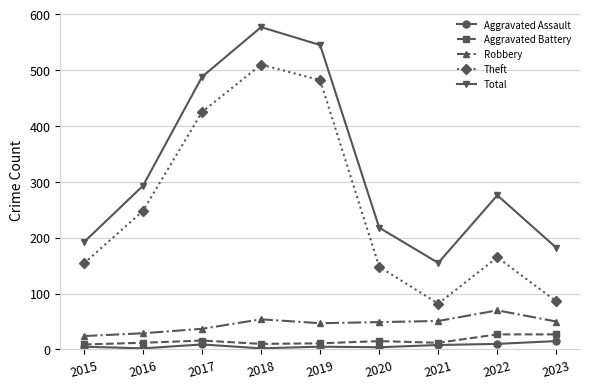

What is the difference between the highest and lowest values at 2023?

167